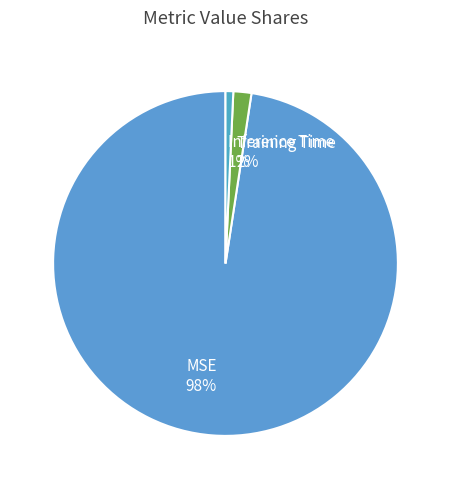

To the nearest percent, what portion does Training Time represent?

2%